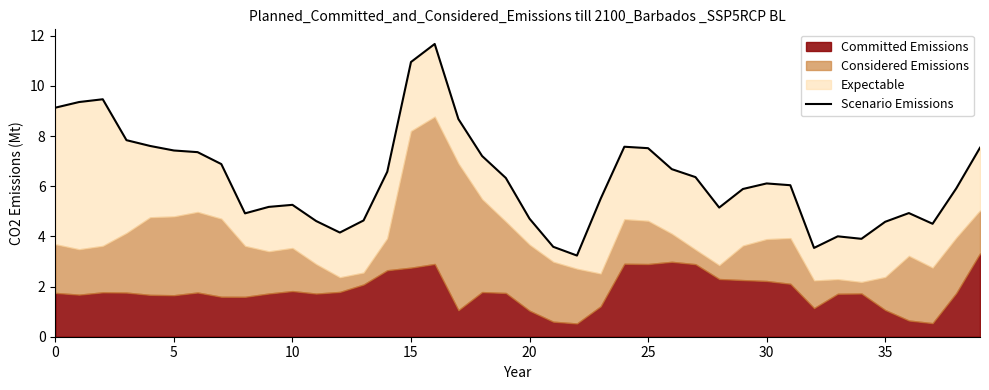

What is the difference between the second highest and second lowest values?

7.4